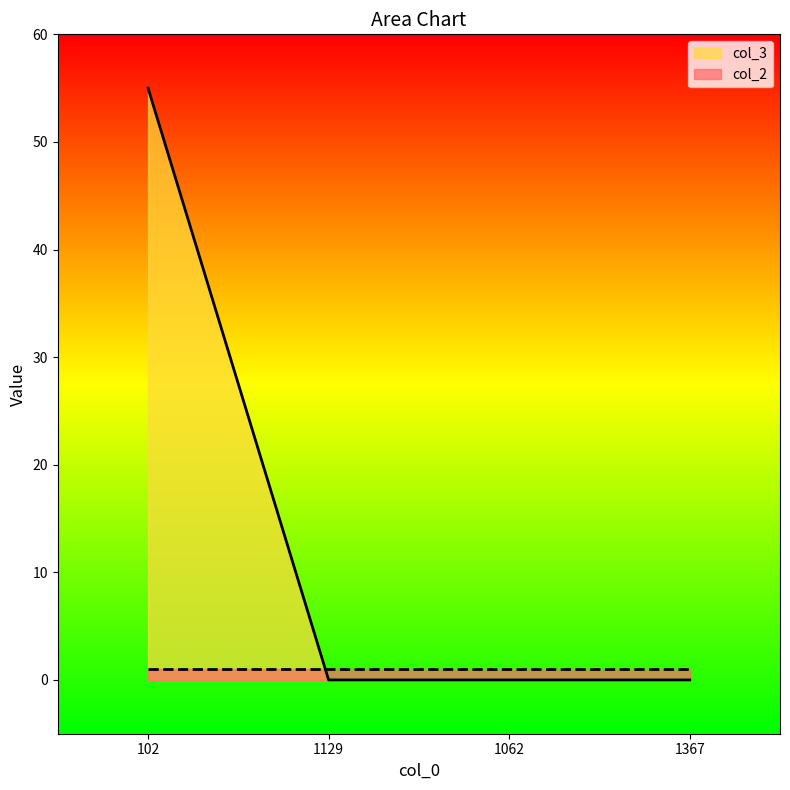

What is the sum of all values?

55